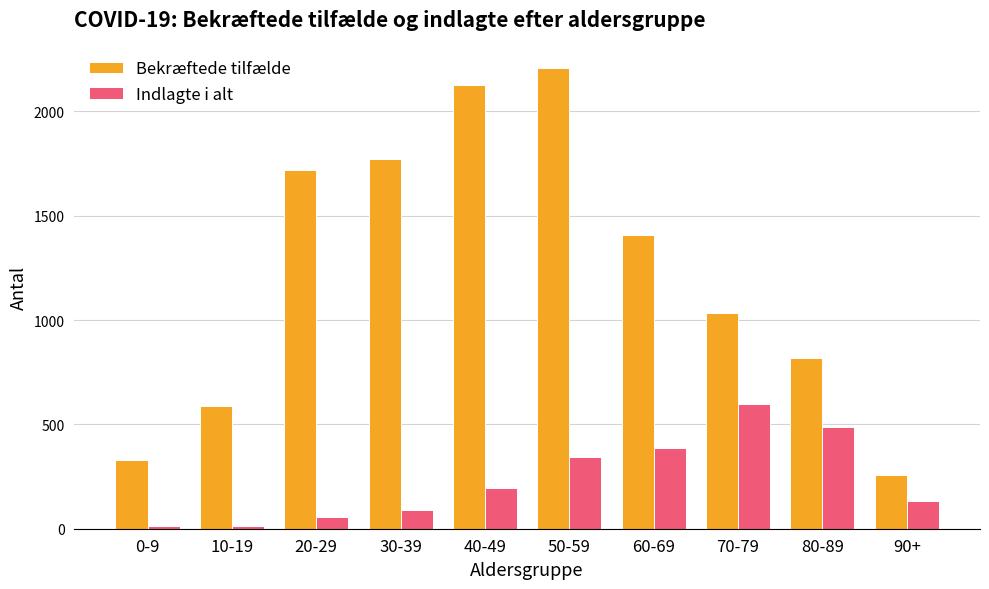

Is the value of Bekræftede tilfælde at 70-79 greater than the value of Indlagte i alt at 40-49?

Yes